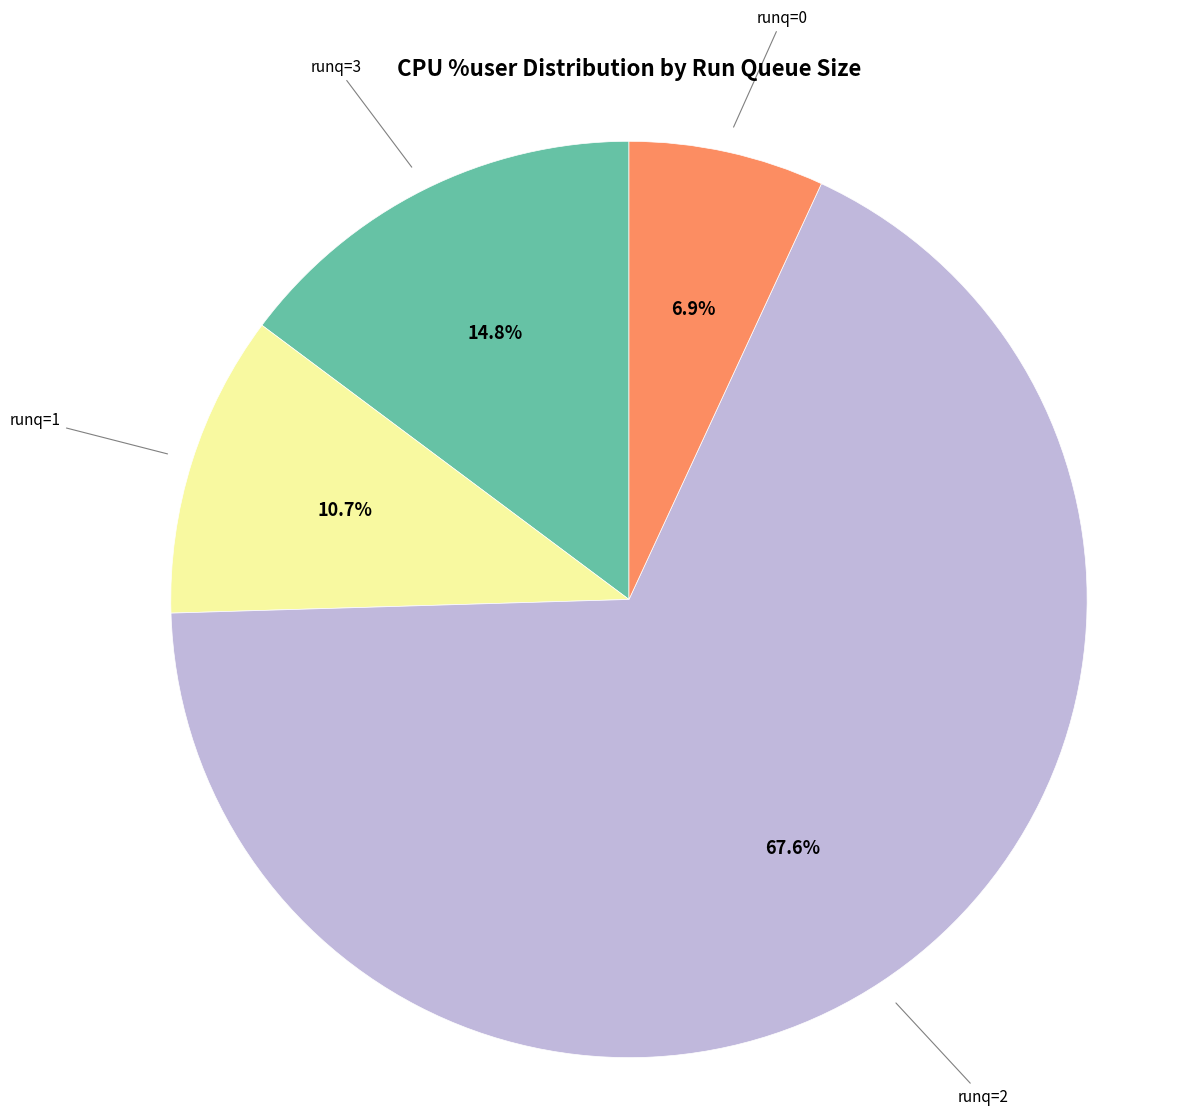

What is the ratio of the value at runq=3 to the value at runq=1?

1.4